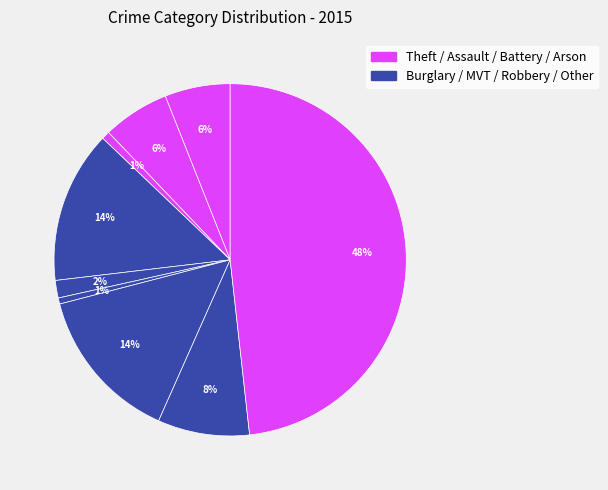

Count the number of slices in the pie.

9